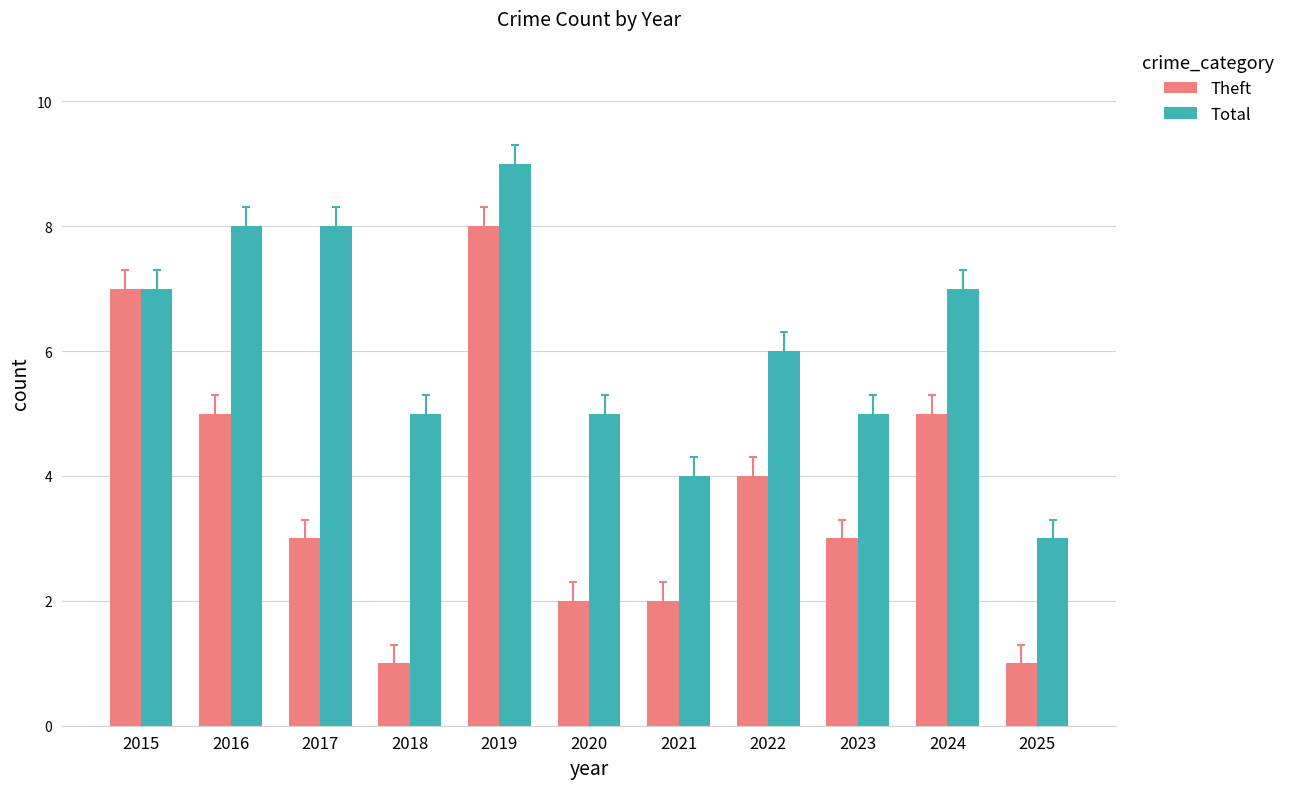

Which series has the largest range (max minus min)?

Theft